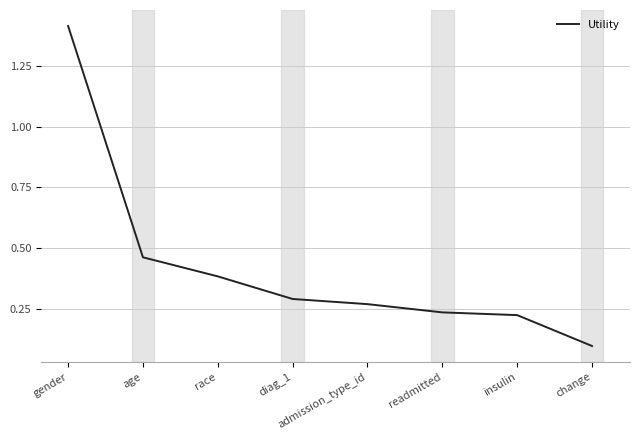

What position from the right is diag_1?

5